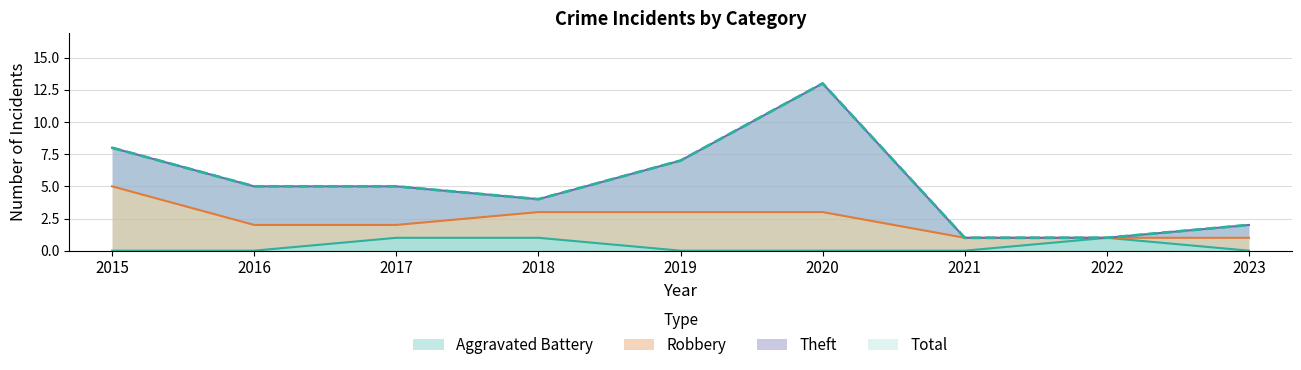

True or false: Total and Aggravated Battery cross at least once.

False